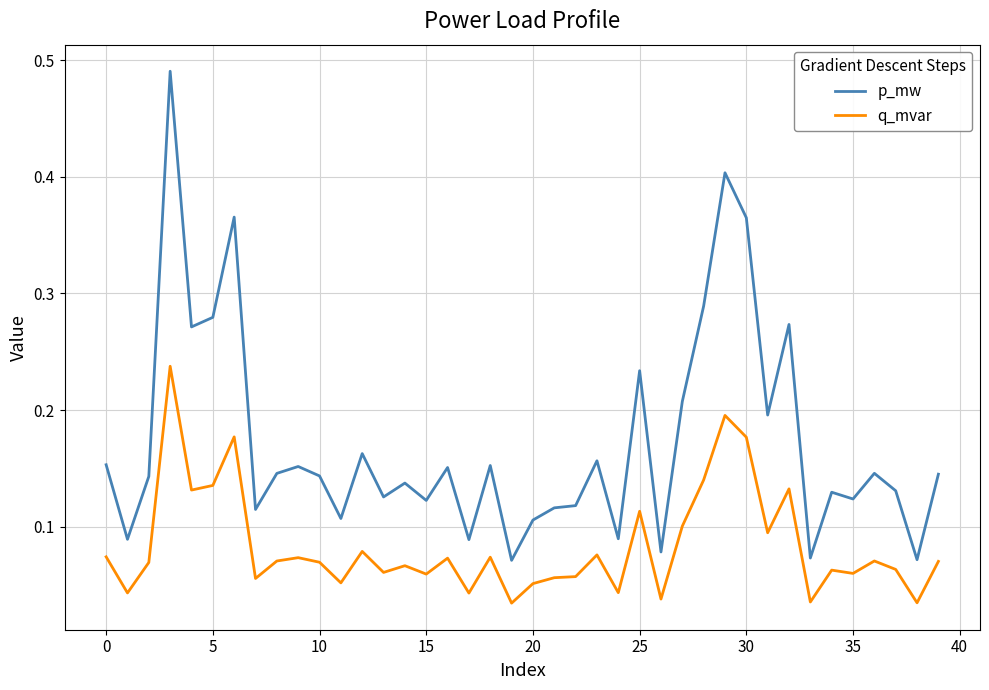

Which series has the widest spread of values?

p_mw